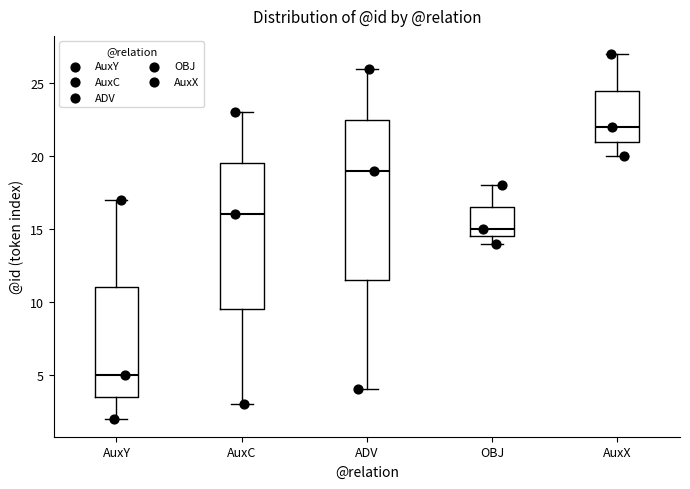

Reading left to right, transcribe this box plot: for each box, give where its median line is, the range the box spans, and where its two whiskers end, as read against the y-axis. The values are not printed on the chart, so give them approximately, as read against the axis.

AuxY: median 5.0, box 3.5 to 11.0, whiskers 2.0 to 17.0
AuxC: median 16.0, box 9.5 to 19.5, whiskers 3.0 to 23.0
ADV: median 19.0, box 11.5 to 22.5, whiskers 4.0 to 26.0
OBJ: median 15.0, box 14.5 to 16.5, whiskers 14.0 to 18.0
AuxX: median 22.0, box 21.0 to 24.5, whiskers 20.0 to 27.0